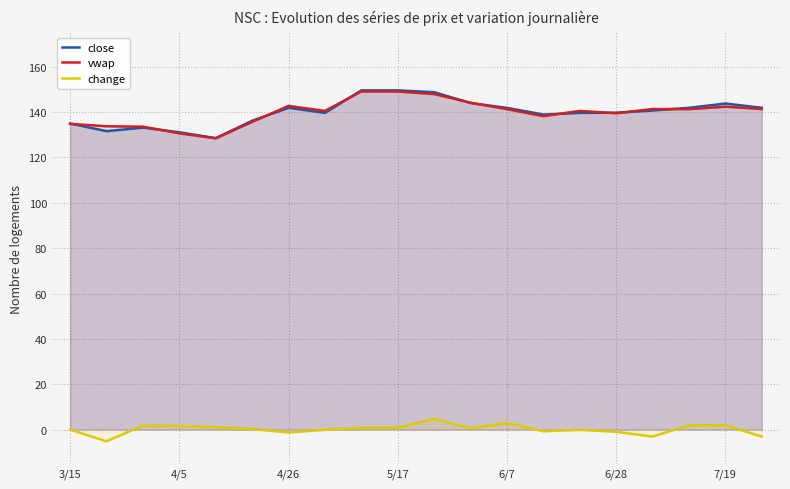

Read the change value at 7/19.

1.9